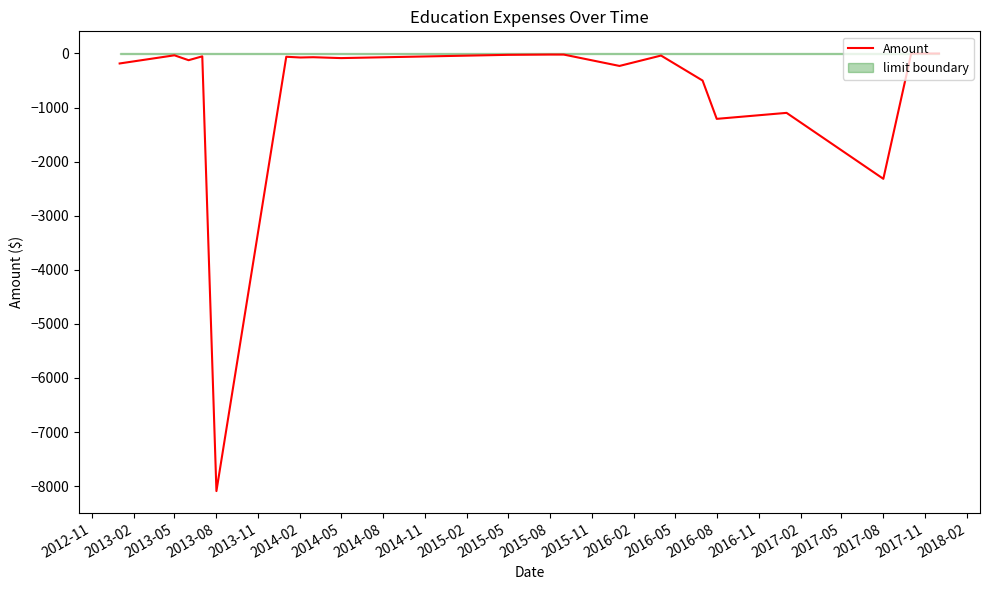

The value of Amount at 2016-08 is -733.0. True or false?

False